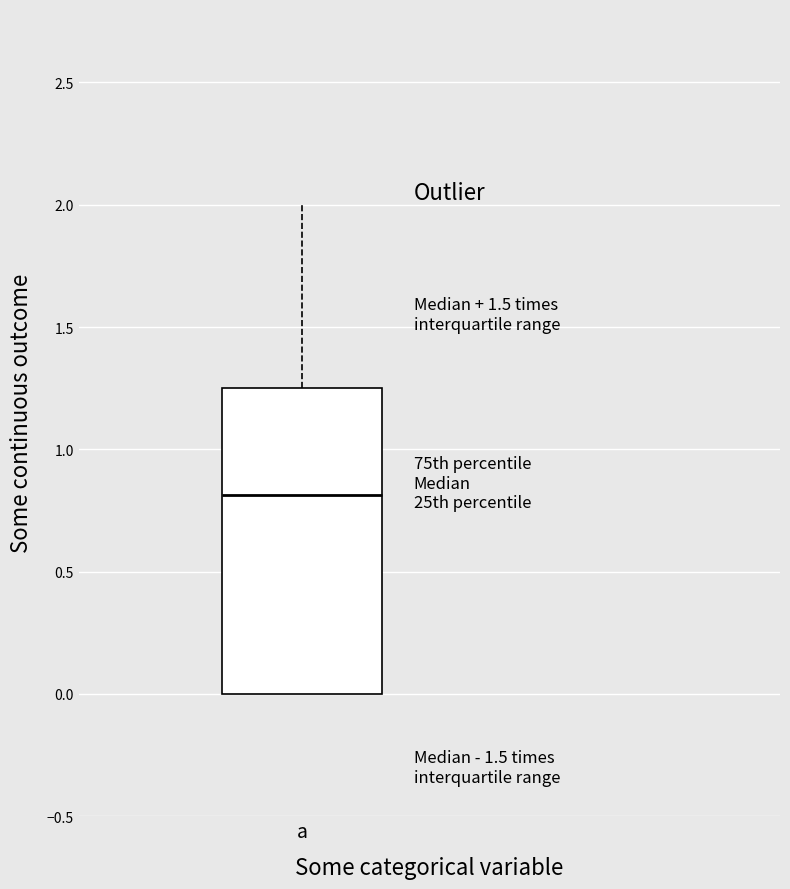

Read this box plot against the y-axis: the position of the median line, the range covered by the box, and the ends of both whiskers. The values are not printed on the chart, so give them approximately, as read against the axis.

median 0.80, box 0.00 to 1.25, whiskers 0.00 to 2.00